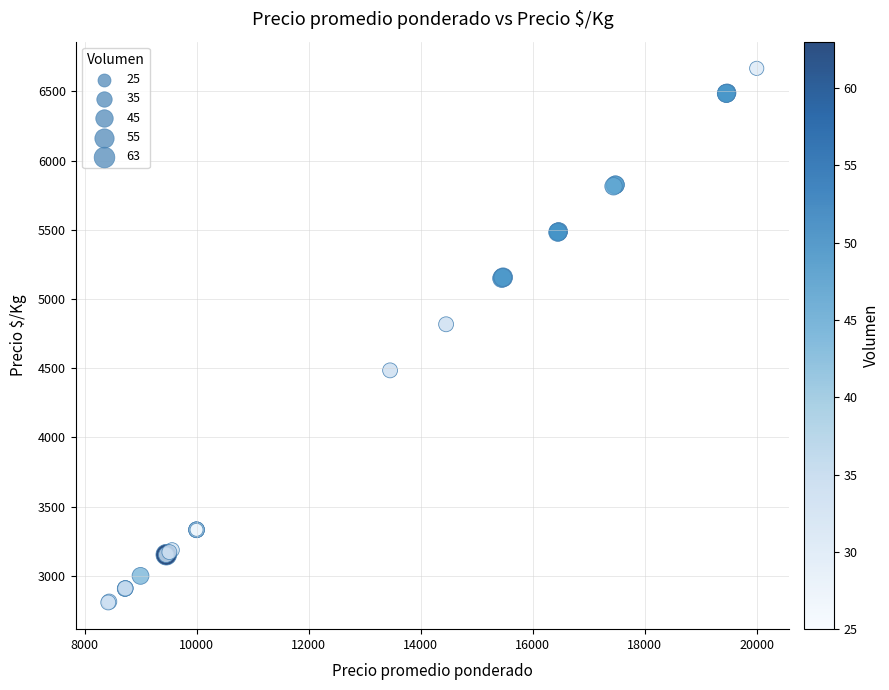

What Y value in the scatter plot is closest to 4737?

4818